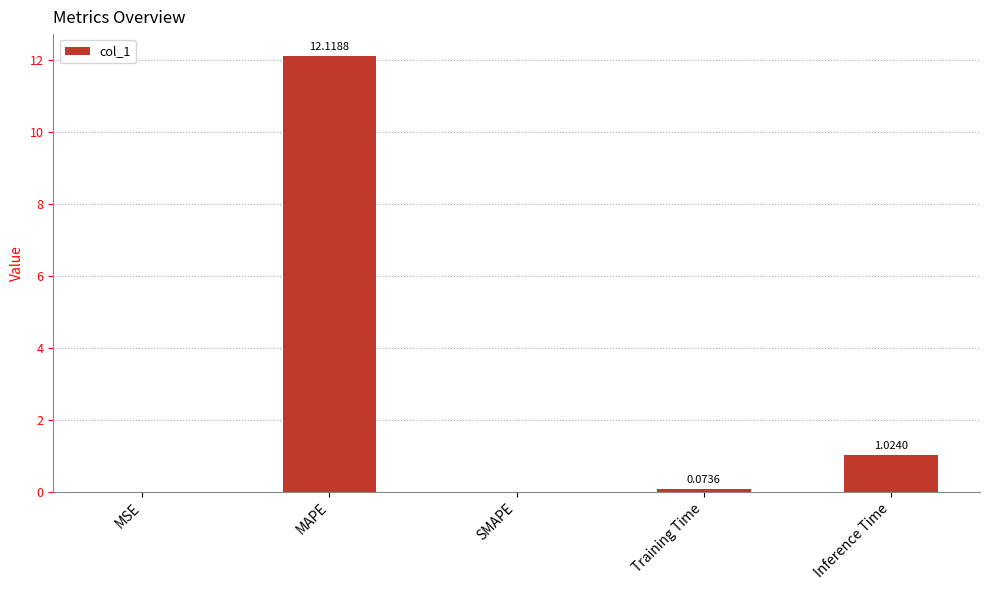

What is the change in value from Training Time to Inference Time?

+1.0